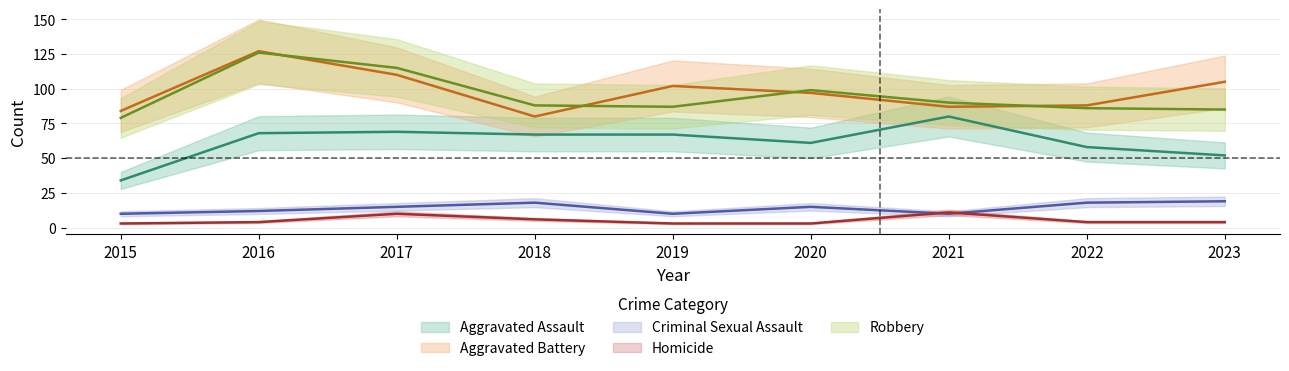

The Criminal Sexual Assault series shows 30 at 2022. True or false?

False